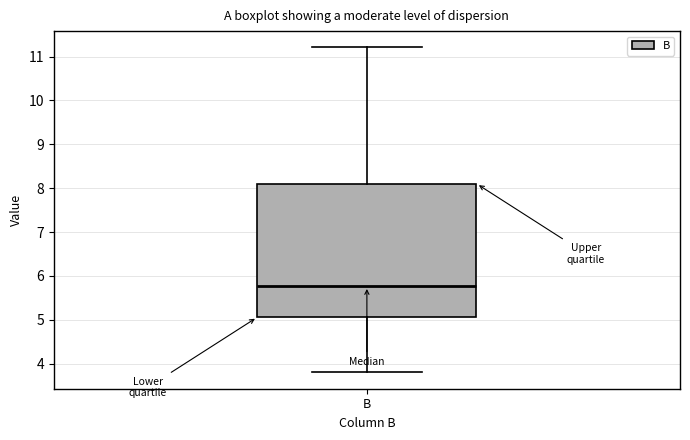

Where does the lower whisker of the box for B end on the y-axis? The values are not printed on the chart, so give them approximately, as read against the axis.

3.8